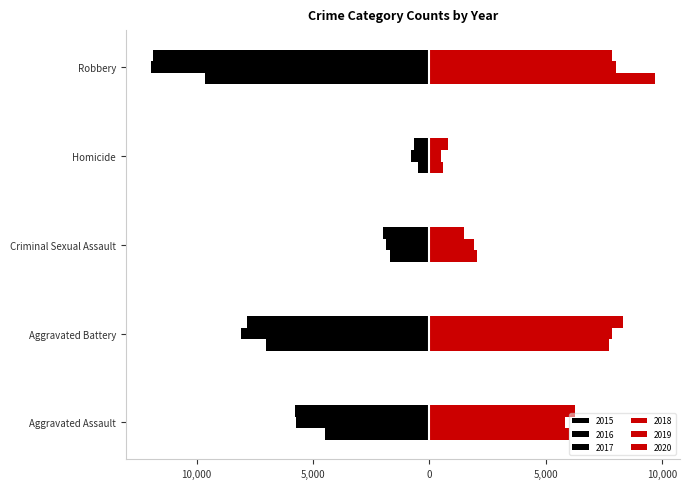

Reading left to right, transcribe all the data shown in this chart.

2015: -4480	-7019	-1703	-496	-9638
2016: -5713	-8086	-1851	-786	-11960
2017: -5793	-7845	-1977	-672	-11880
2018: 6002	7735	2033	588	9681
2019: 5841	7858	1914	499	7995
2020: 6265	8321	1490	787	7855